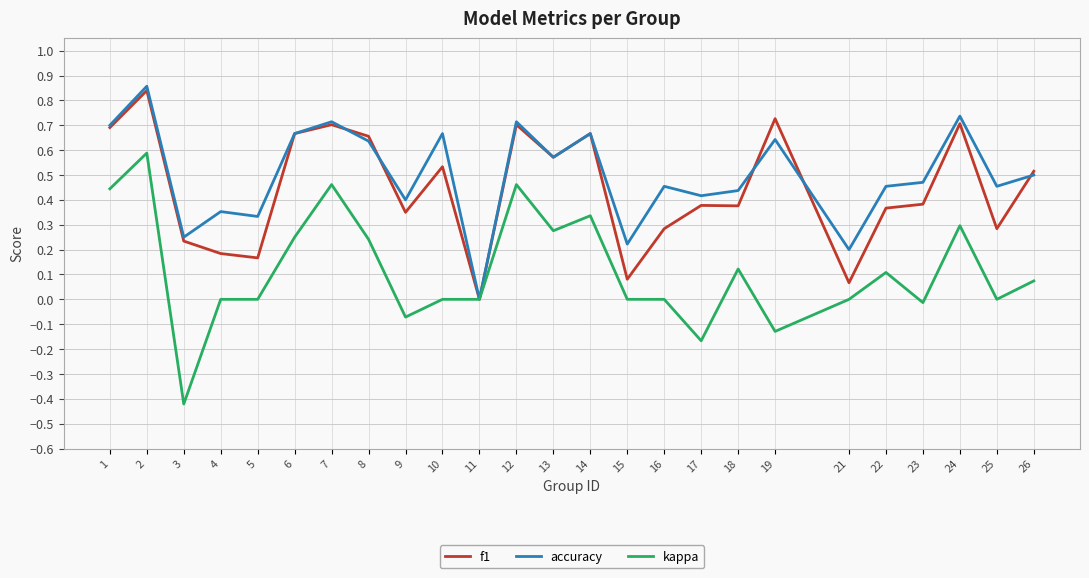

At which category does kappa reach its first local peak?

2